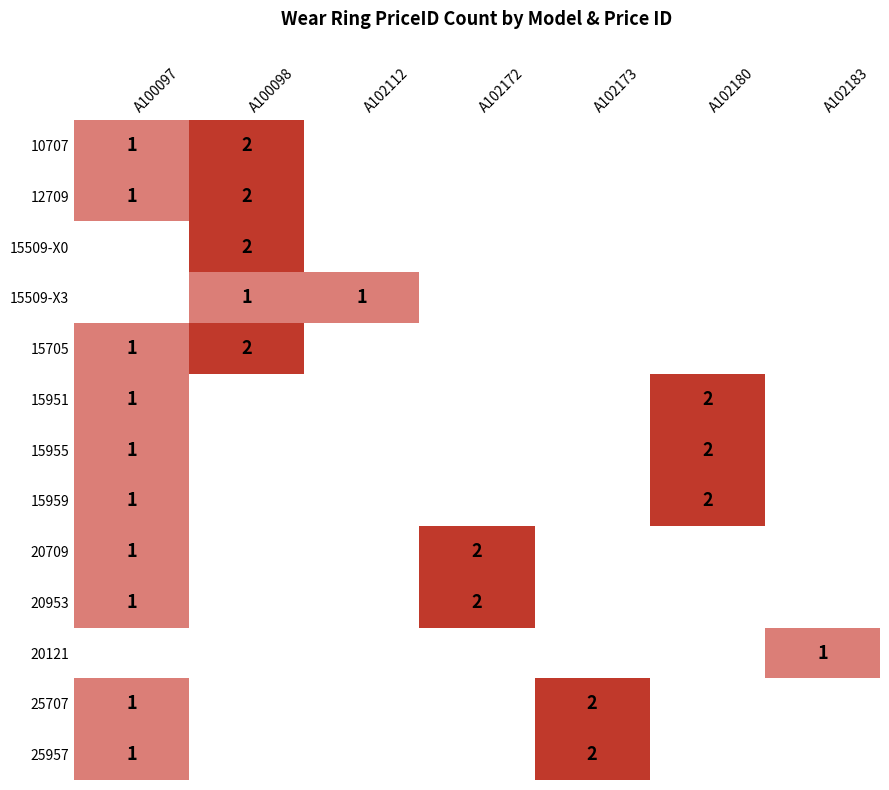

What is the spread (max minus min) of values at A102173?

2